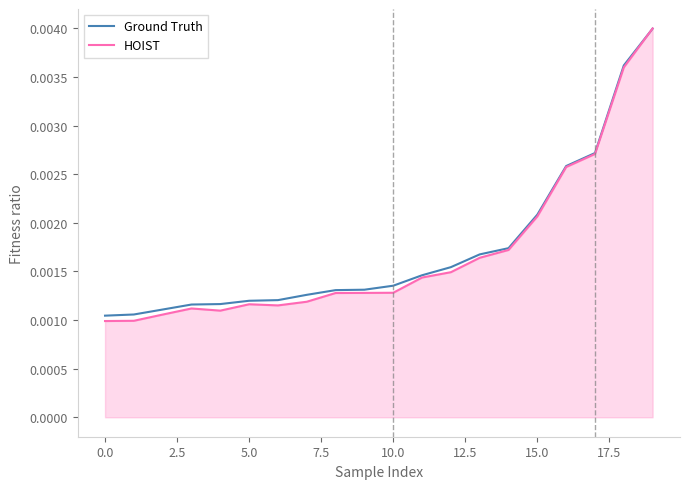

What are all the series names shown in the legend?

Ground Truth, HOIST